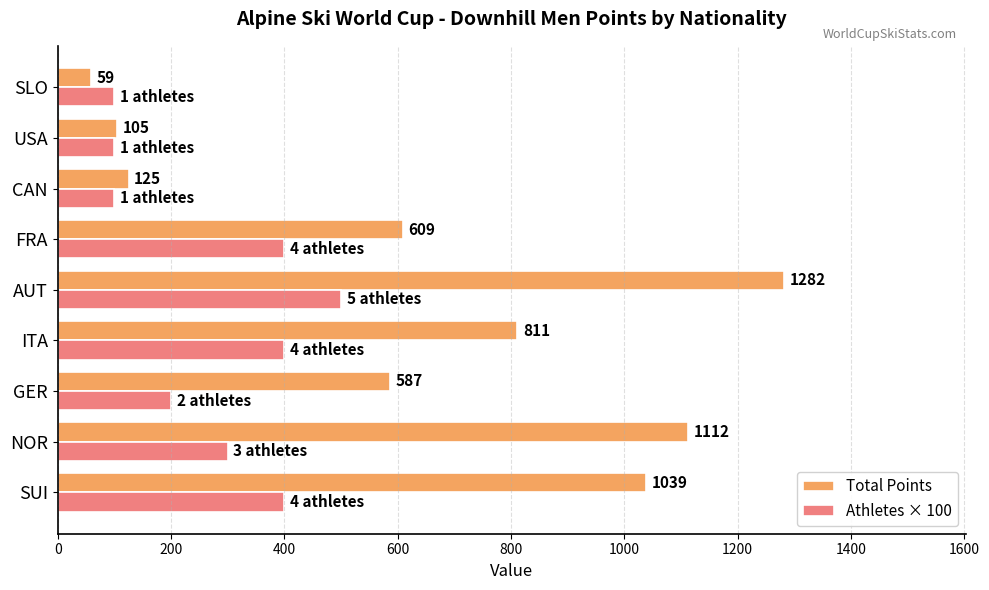

Is it true that Total Points equals 125 at CAN?

True